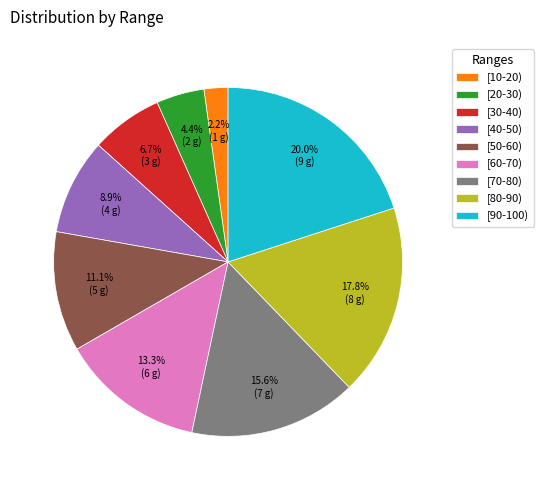

Approximately how many times larger is the value at [40-50) compared to [30-40)?

1.3